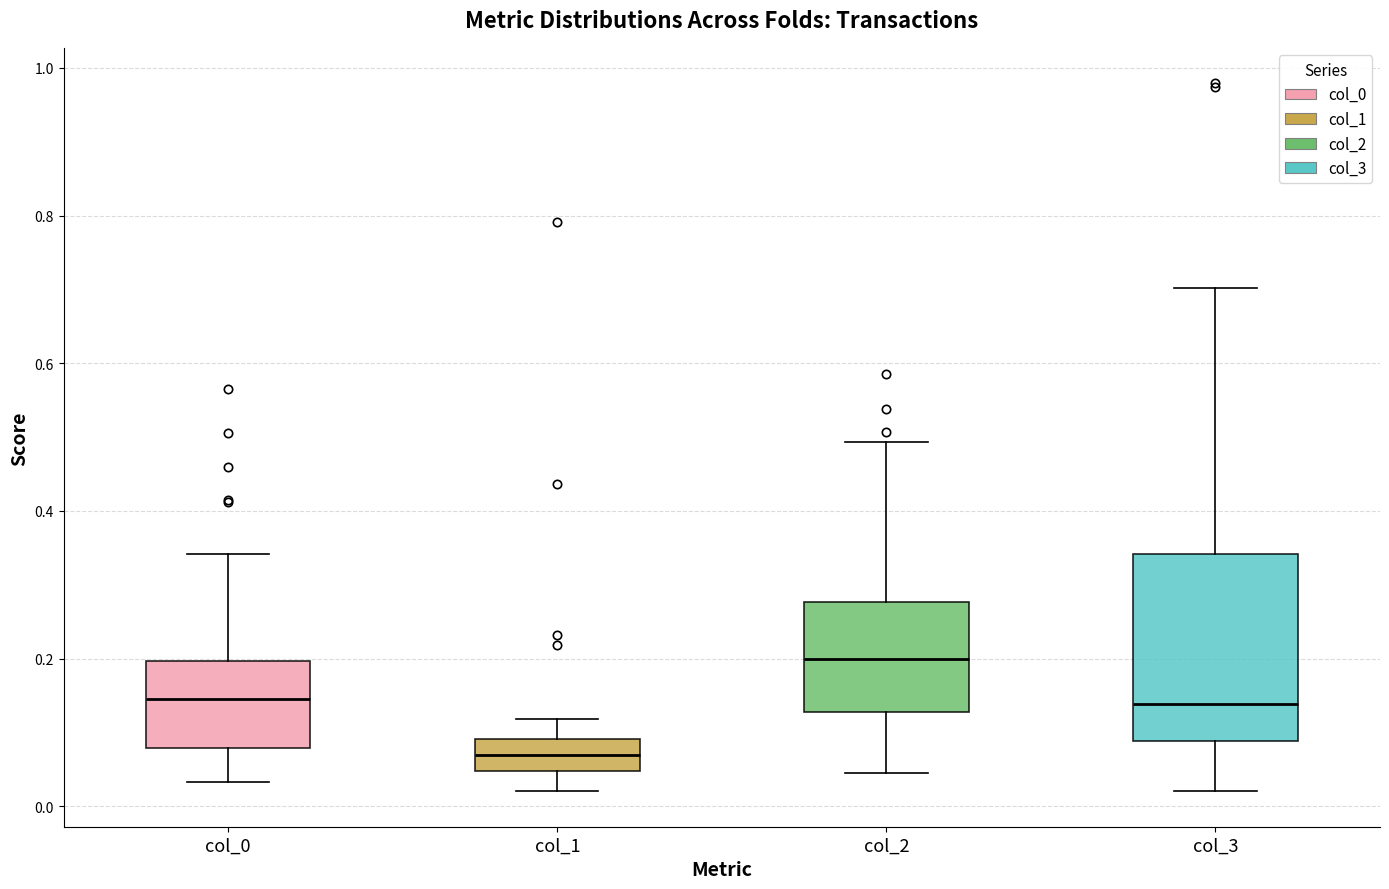

Which box's median line is the lowest?

col_1